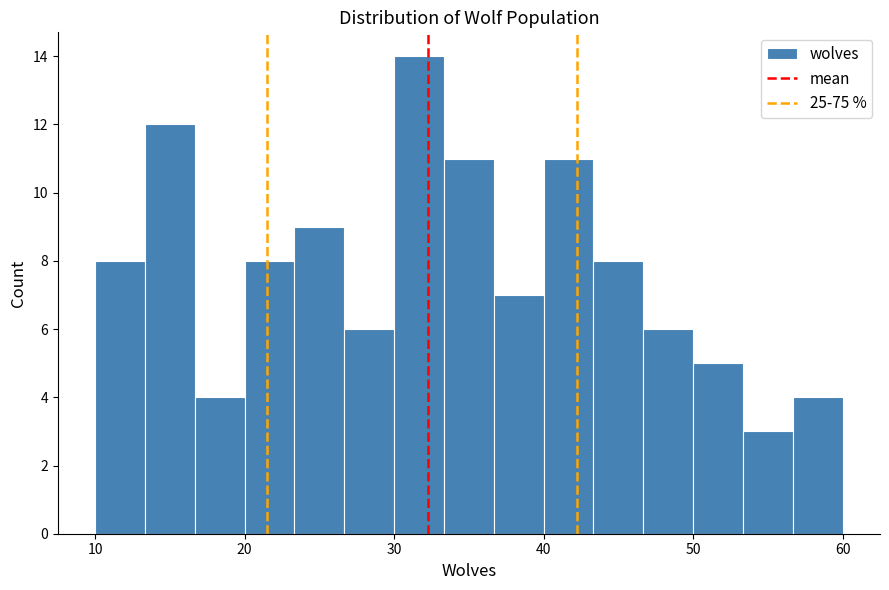

Around what value on the x-axis is the tallest bar? Give the approximate position of its centre, as read against the axis.

32